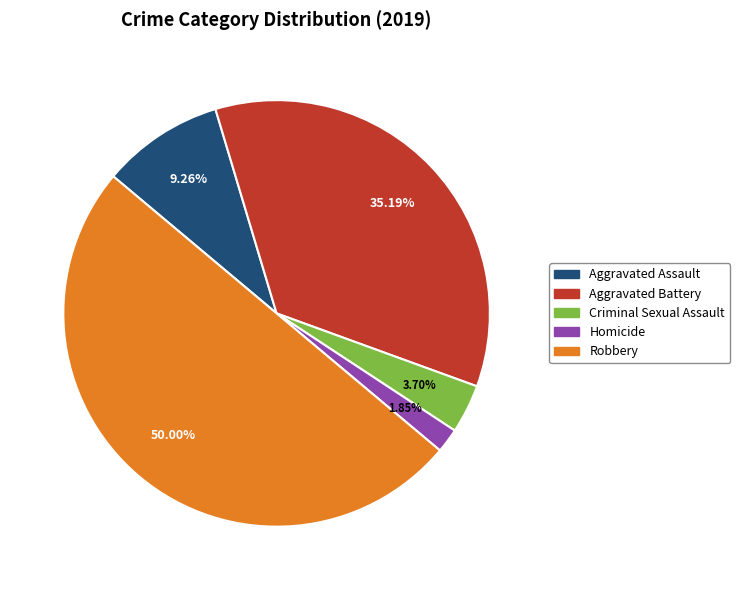

What is the ratio of the value at Aggravated Assault to the value at Robbery?

0.2